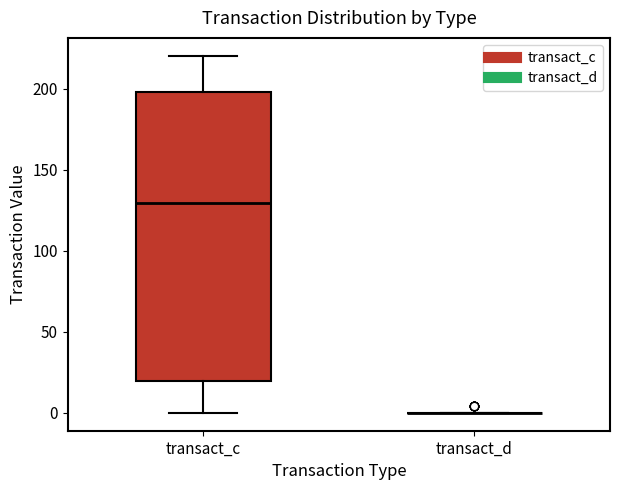

Reading left to right, transcribe this box plot: for each box, give where its median line is, the range the box spans, and where its two whiskers end, as read against the y-axis. The values are not printed on the chart, so give them approximately, as read against the axis.

transact_c: median 130, box 20 to 200, whiskers 0 to 220
transact_d: box collapsed to a line at 0, whiskers 0 to 0